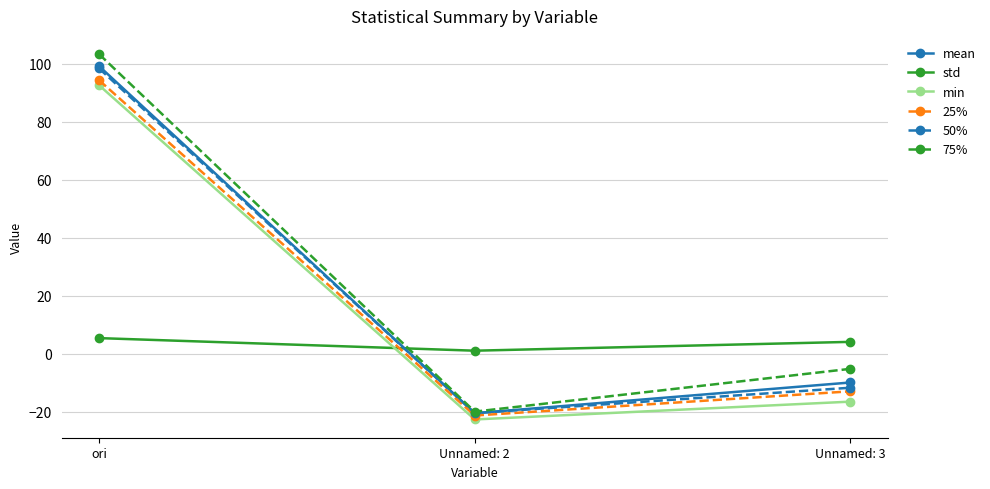

What is the label of the 3rd point from the right?

ori